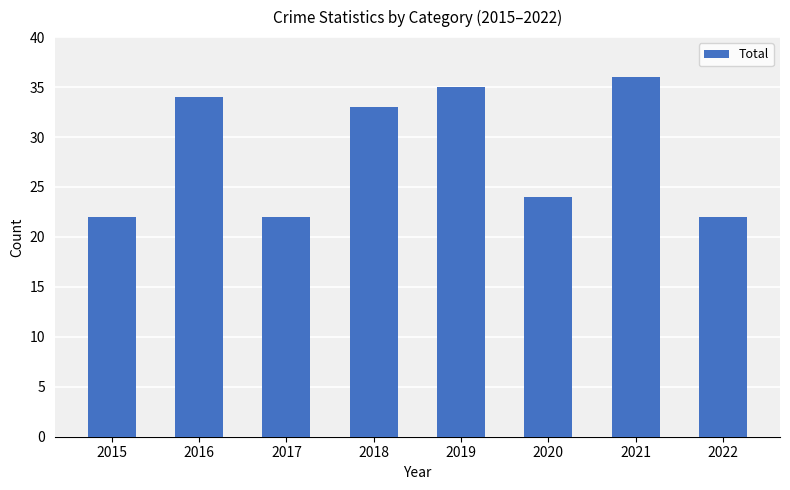

What is the approximate value at 2015, to the nearest 5?

20